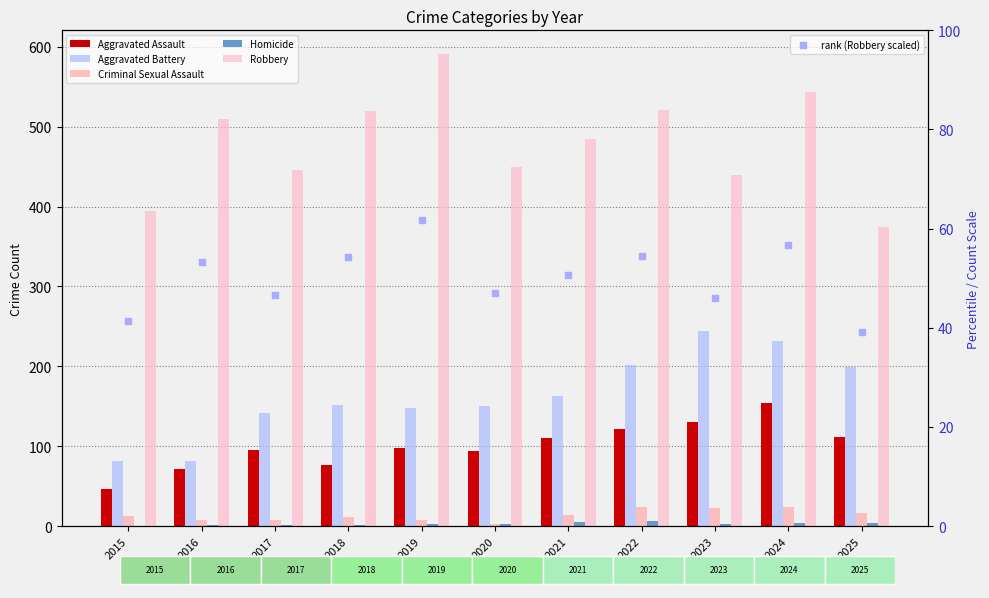

At which category is the sum across all series the highest?

2024